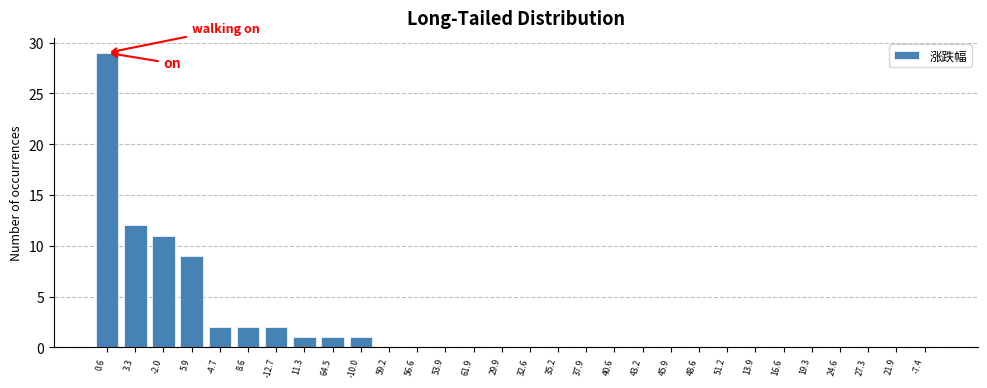

Reading left to right, extract all data points from this chart.

0.6=29	3.3=12	-2.0=11	5.9=9	-4.7=2	8.6=2	-12.7=2	11.3=1	64.5=1	-10.0=1	59.2=0	56.6=0	53.9=0	61.9=0	29.9=0	32.6=0	35.2=0	37.9=0	40.6=0	43.2=0	45.9=0	48.6=0	51.2=0	13.9=0	16.6=0	19.3=0	24.6=0	27.3=0	21.9=0	-7.4=0